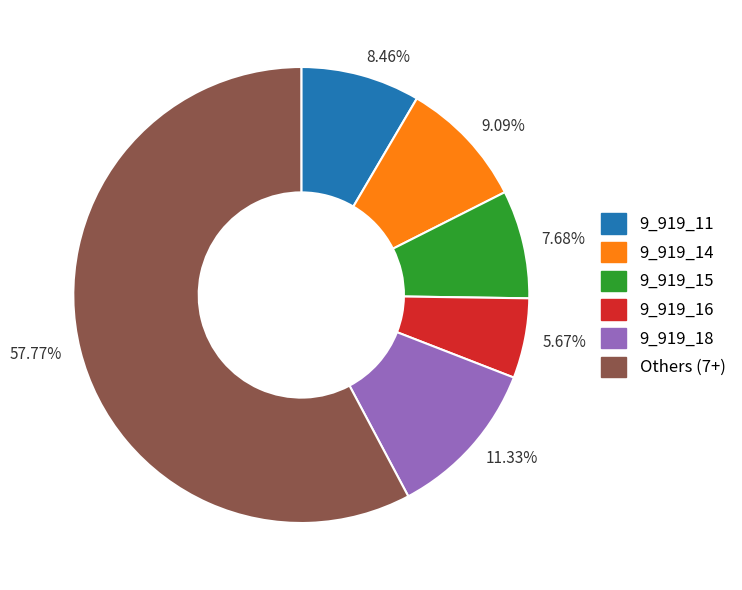

Combined, do 9.09% and 5.67% account for over 50%?

No